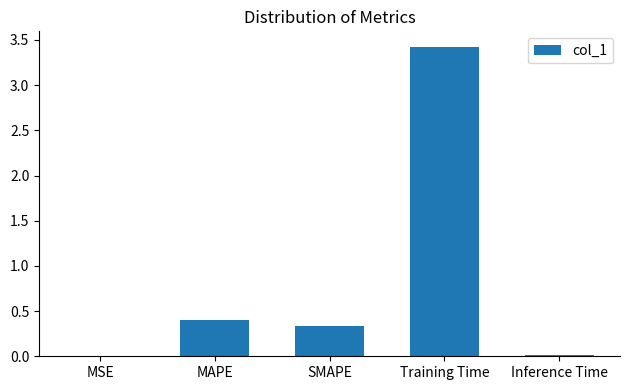

What is the maximum value shown in the chart?

3.4